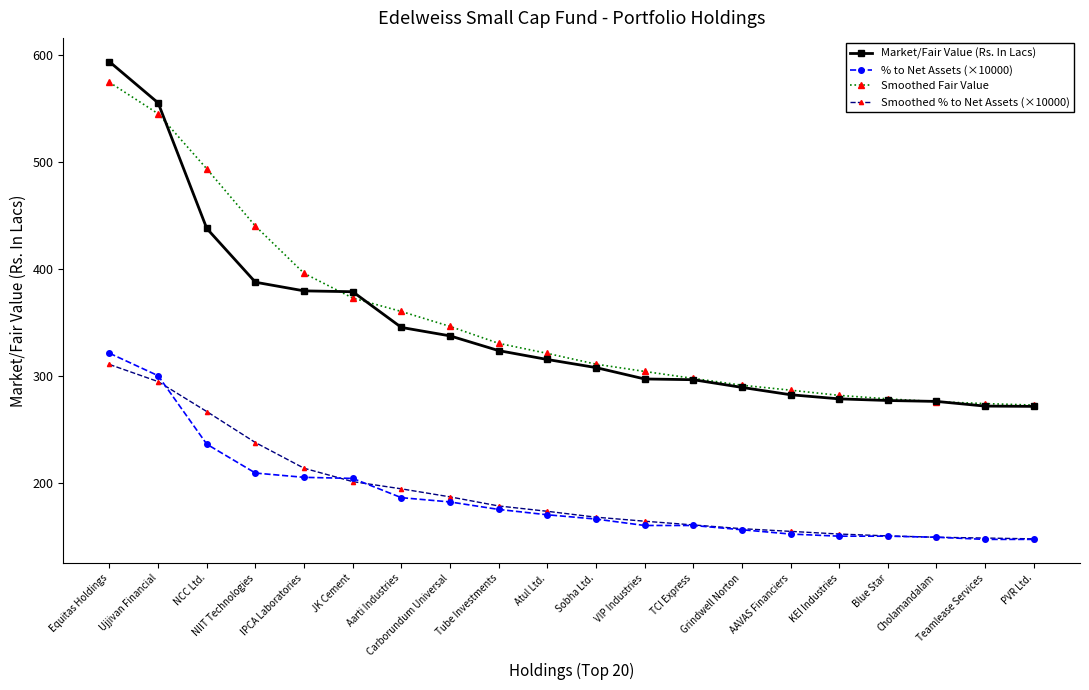

What is the difference between the % to Net Assets (×10000) values at Equitas Holdings and JK Cement?

117.0